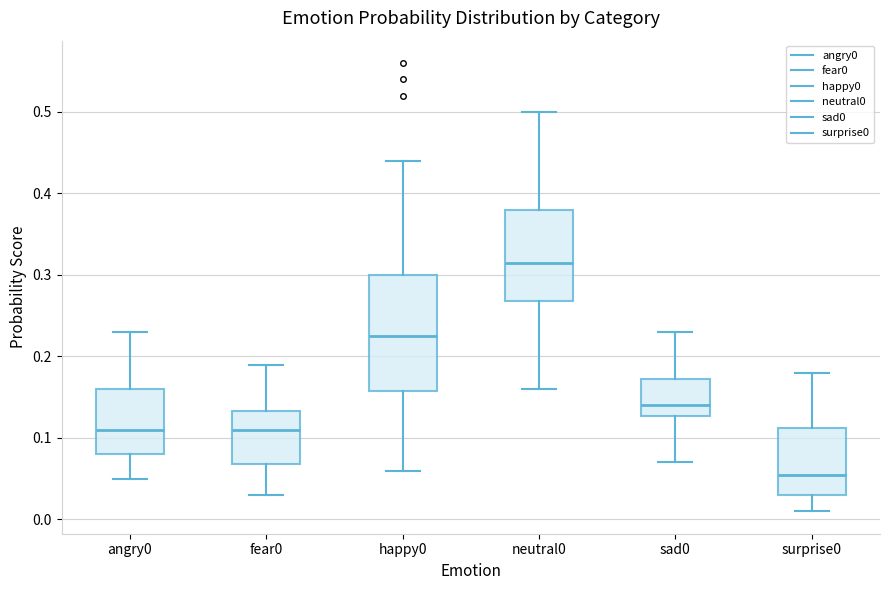

Reading left to right, transcribe this box plot: for each box, give where its median line is, the range the box spans, and where its two whiskers end, as read against the y-axis. The values are not printed on the chart, so give them approximately, as read against the axis.

angry0: median 0.11, box 0.08 to 0.16, whiskers 0.05 to 0.23
fear0: median 0.11, box 0.07 to 0.13, whiskers 0.03 to 0.19
happy0: median 0.23, box 0.16 to 0.30, whiskers 0.06 to 0.44
neutral0: median 0.32, box 0.27 to 0.38, whiskers 0.16 to 0.50
sad0: median 0.14, box 0.13 to 0.17, whiskers 0.07 to 0.23
surprise0: median 0.06, box 0.03 to 0.11, whiskers 0.01 to 0.18